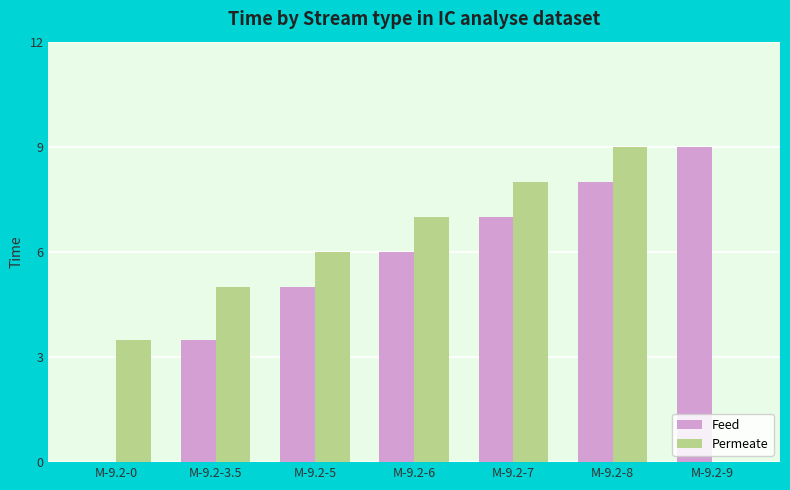

Reading left to right, what are all the values shown in this chart?

Feed: M-9.2-0=0.0	M-9.2-3.5=3.5	M-9.2-5=5.0	M-9.2-6=6.0	M-9.2-7=7.0	M-9.2-8=8.0	M-9.2-9=9.0
Permeate: M-9.2-0=3.5	M-9.2-3.5=5.0	M-9.2-5=6.0	M-9.2-6=7.0	M-9.2-7=8.0	M-9.2-8=9.0	M-9.2-9=0.0